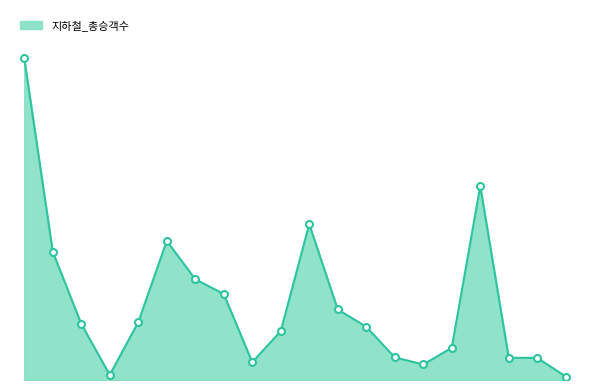

Does the chart have visible grid lines?

No